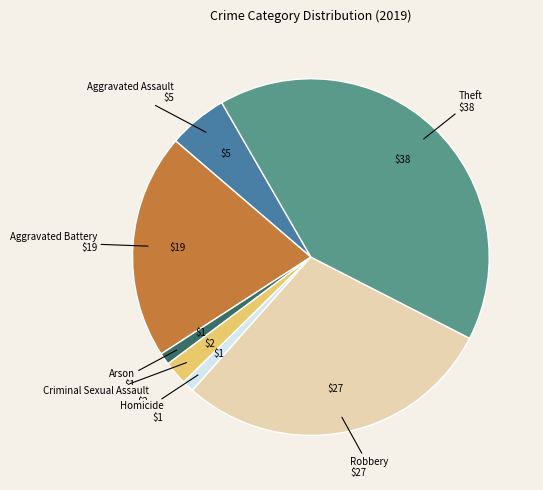

Is there a majority slice in this chart?

No